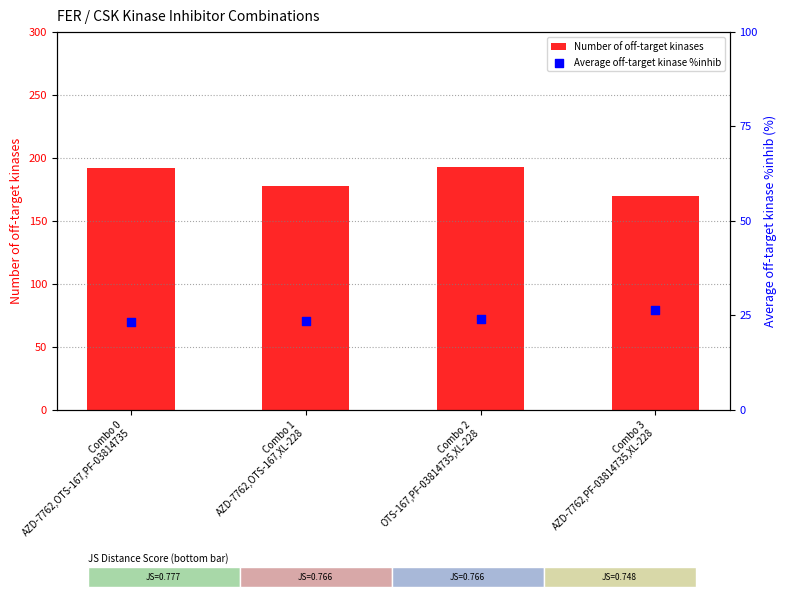

At how many categories does at least one series exceed 40?

4